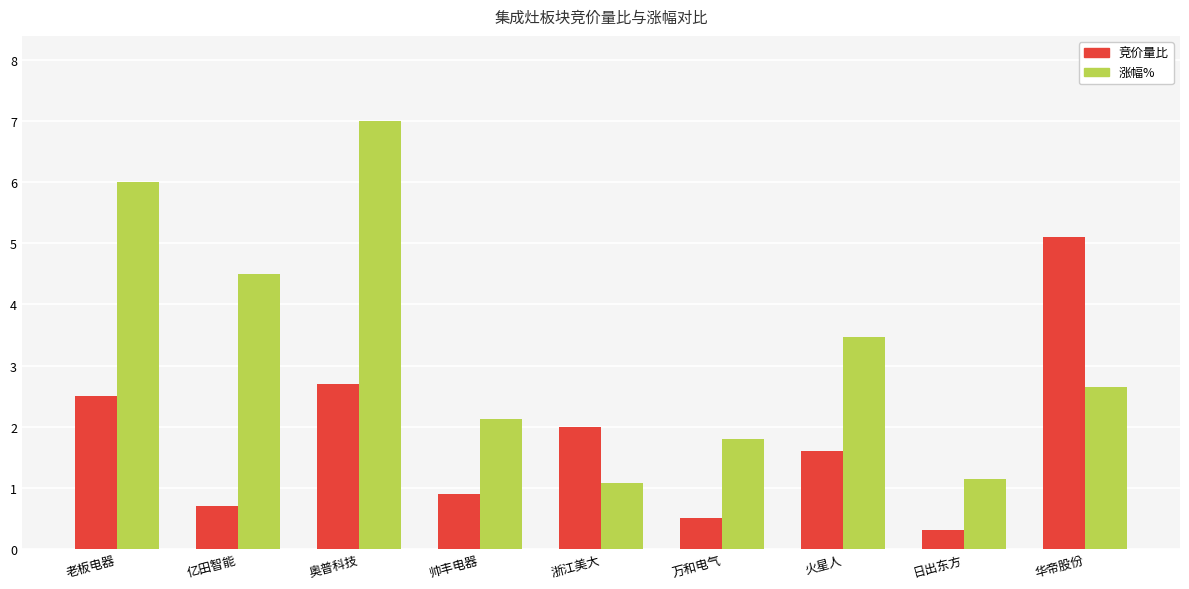

What is the difference between the maximum and minimum values in the 涨幅% series?

5.9